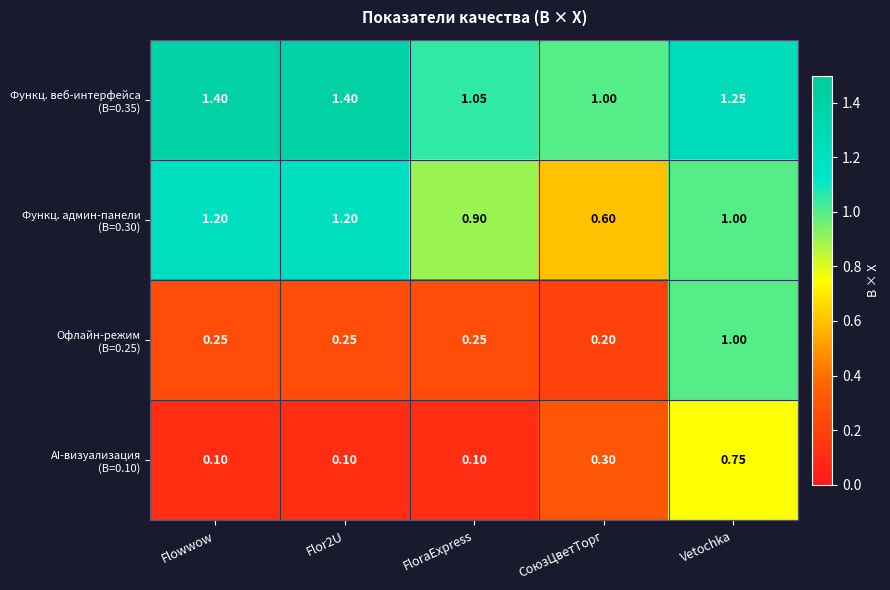

At which category is the sum across all series the highest?

Vetochka